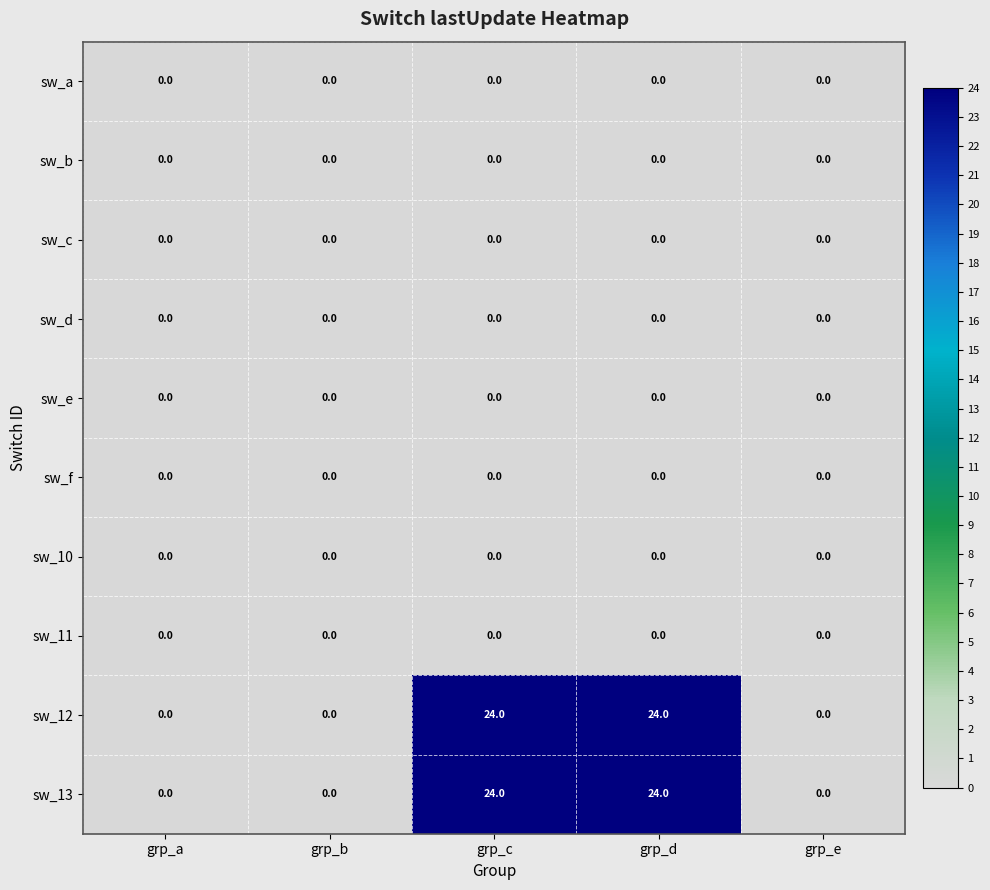

The value of sw_10 at grp_d is 0. True or false?

True